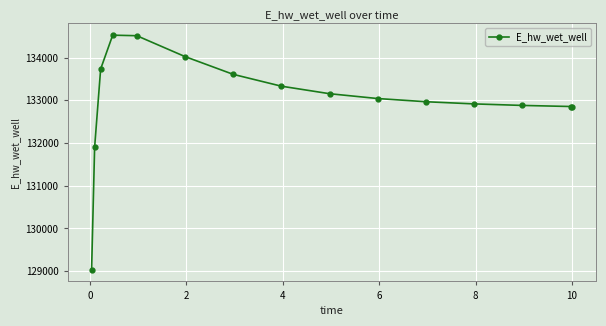

What is the difference between the second highest and minimum values?

5481.4